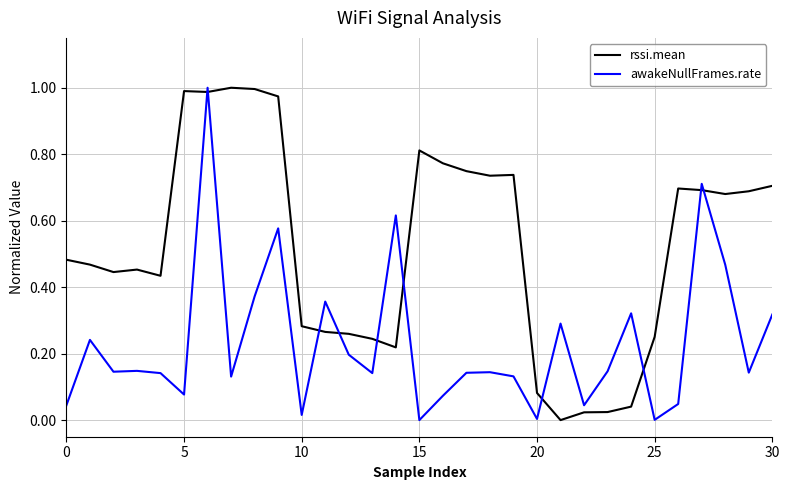

True or false: rssi.mean and awakeNullFrames.rate cross at least once.

True